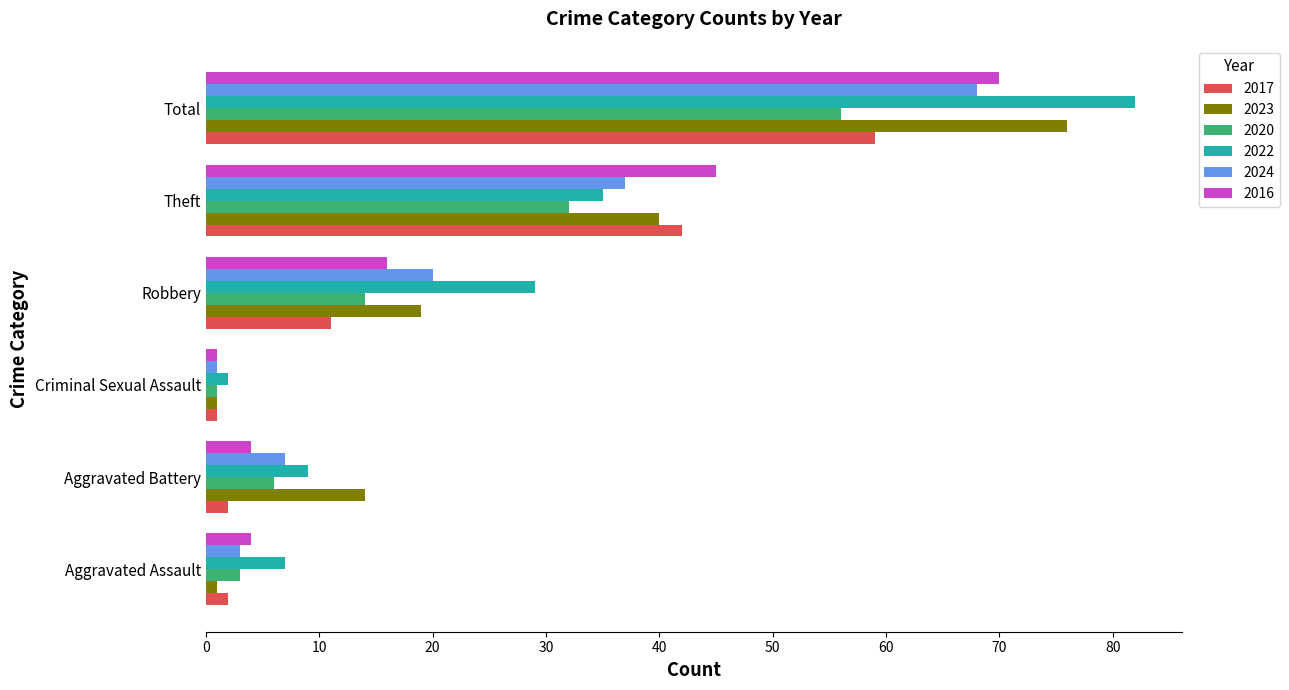

What are all the series names shown in the legend?

2017, 2023, 2020, 2022, 2024, 2016